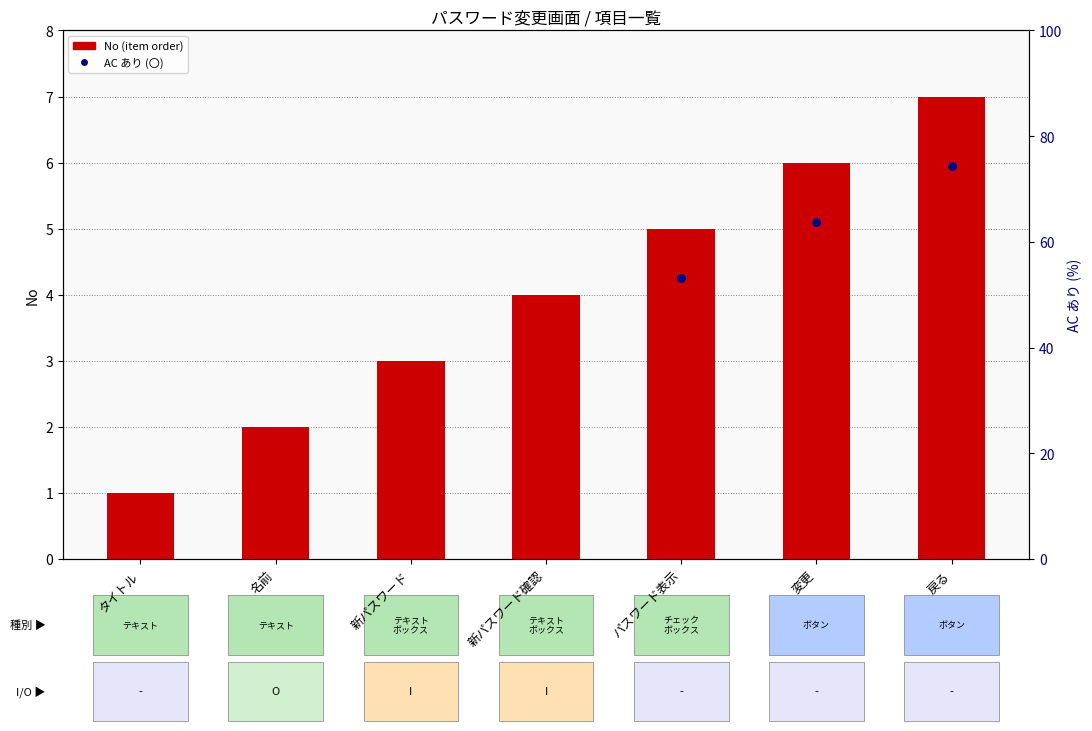

What is the change in value from 名前 to 変更?

+4